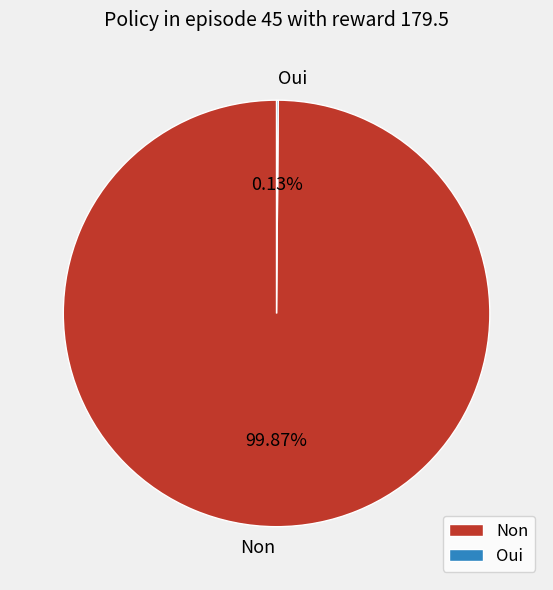

Is there a majority slice in this chart?

Yes